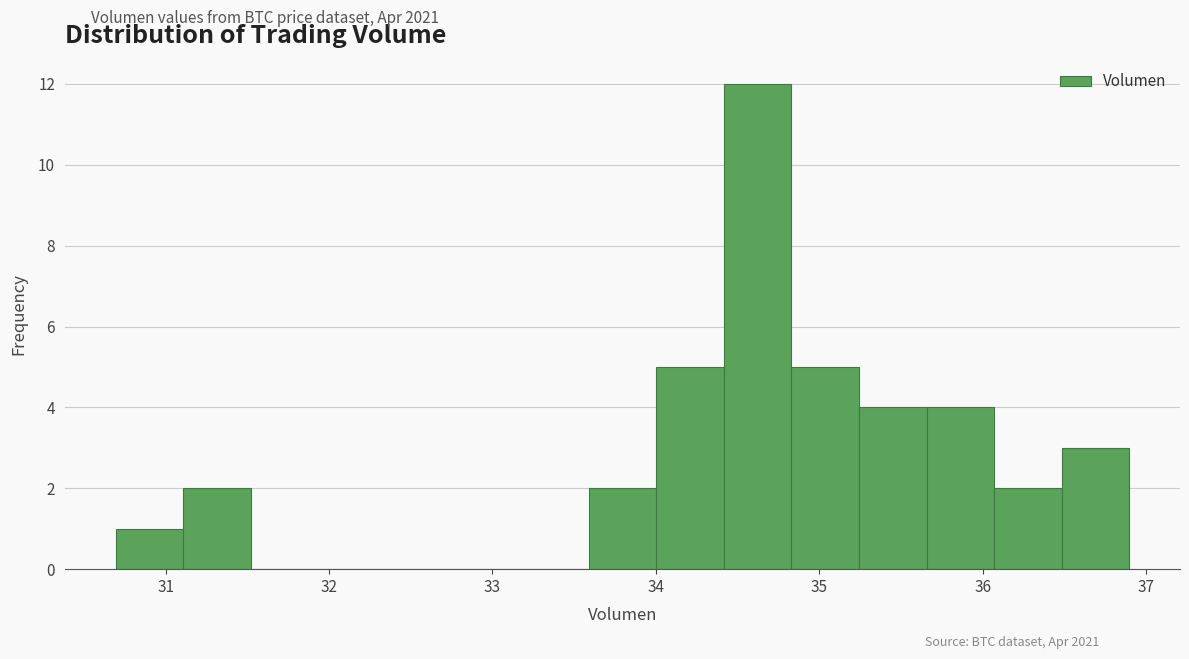

Reading left to right, list every bar in this chart as the range it spans on the x-axis followed by its height. Neither the bar edges nor the heights are printed on the chart, so give them approximately, as read against the axes.

30.7 to 31.1: 1
31.1 to 31.5: 2
31.5 to 31.9: 0
31.9 to 32.3: 0
32.3 to 32.8: 0
32.8 to 33.2: 0
33.2 to 33.6: 0
33.6 to 34.0: 2
34.0 to 34.4: 5
34.4 to 34.8: 12
34.8 to 35.2: 5
35.2 to 35.7: 4
35.7 to 36.1: 4
36.1 to 36.5: 2
36.5 to 36.9: 3